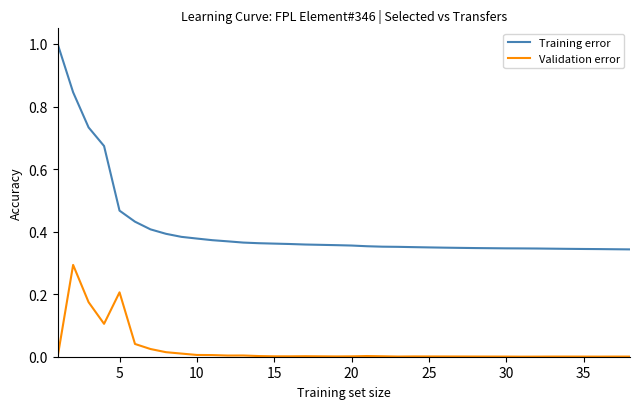

Is it true that Training error equals 0.2 at 35?

False